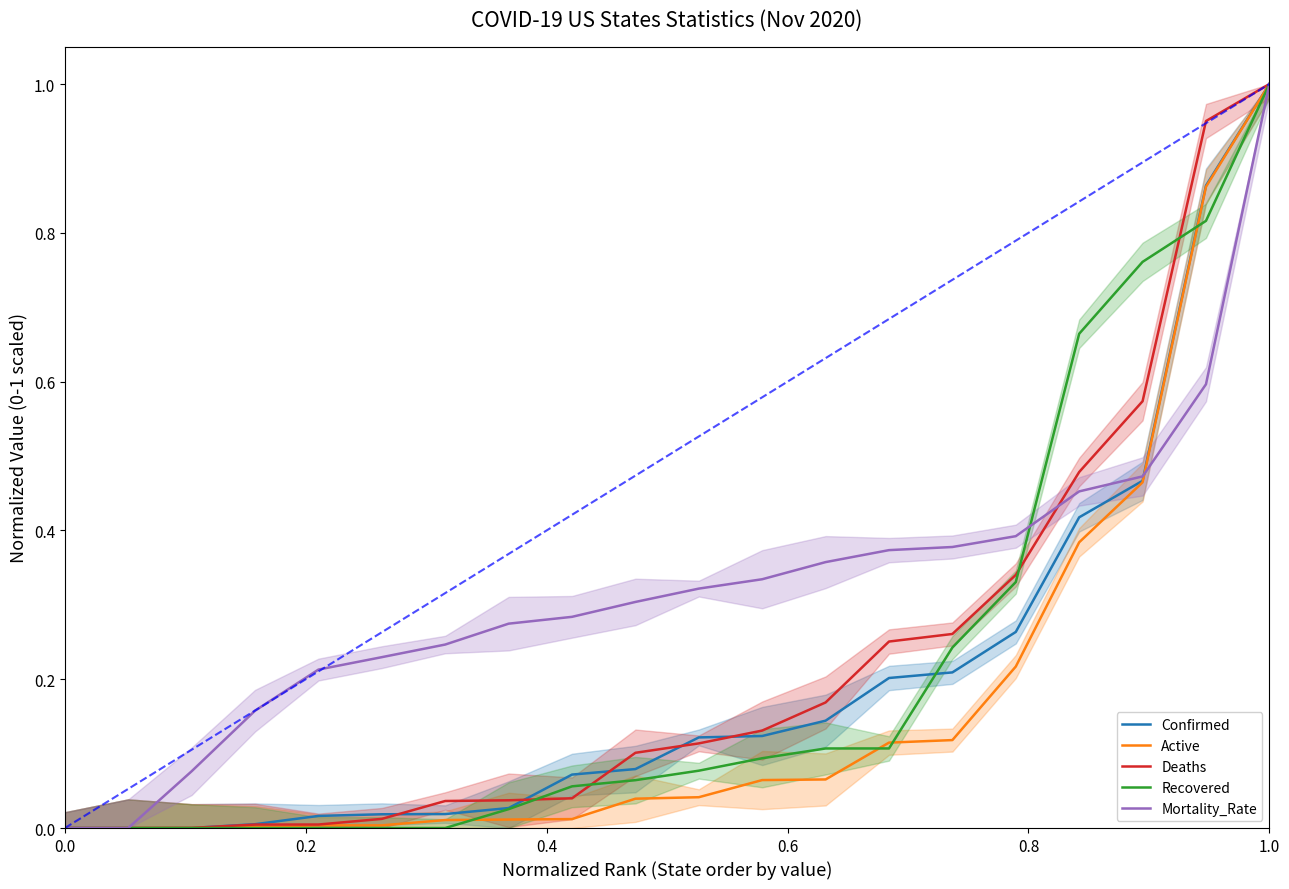

True or false: Mortality_Rate and Recovered intersect in this chart.

True